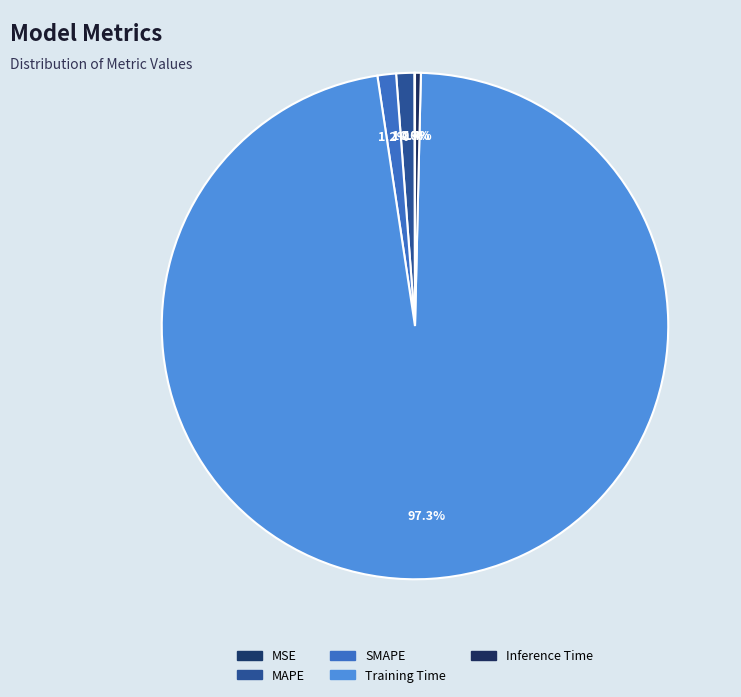

To the nearest percent, what is the difference between the largest and smallest slice percentages?

97%